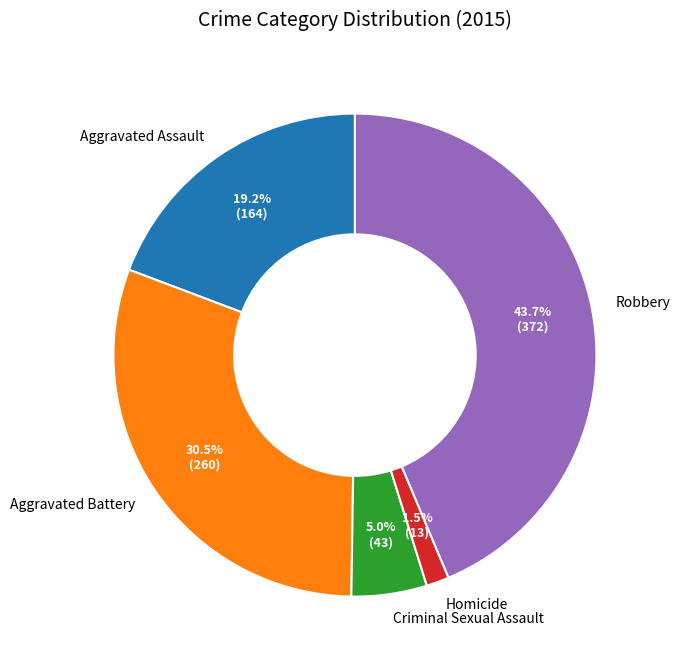

Is Aggravated Battery the majority of the pie?

No